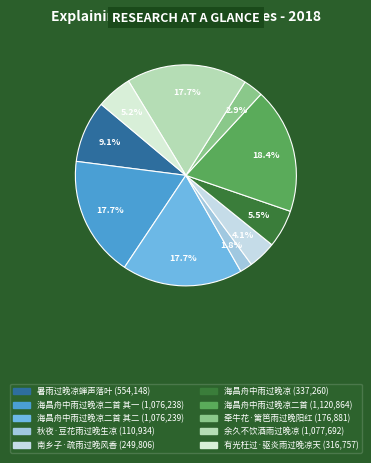

Is there a majority slice in this chart?

No